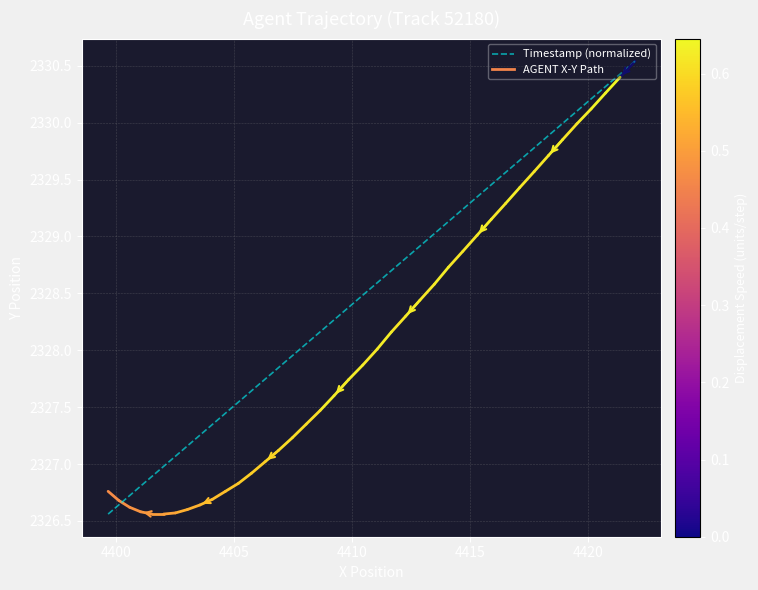

What is the difference between the maximum and second lowest values?

3.9